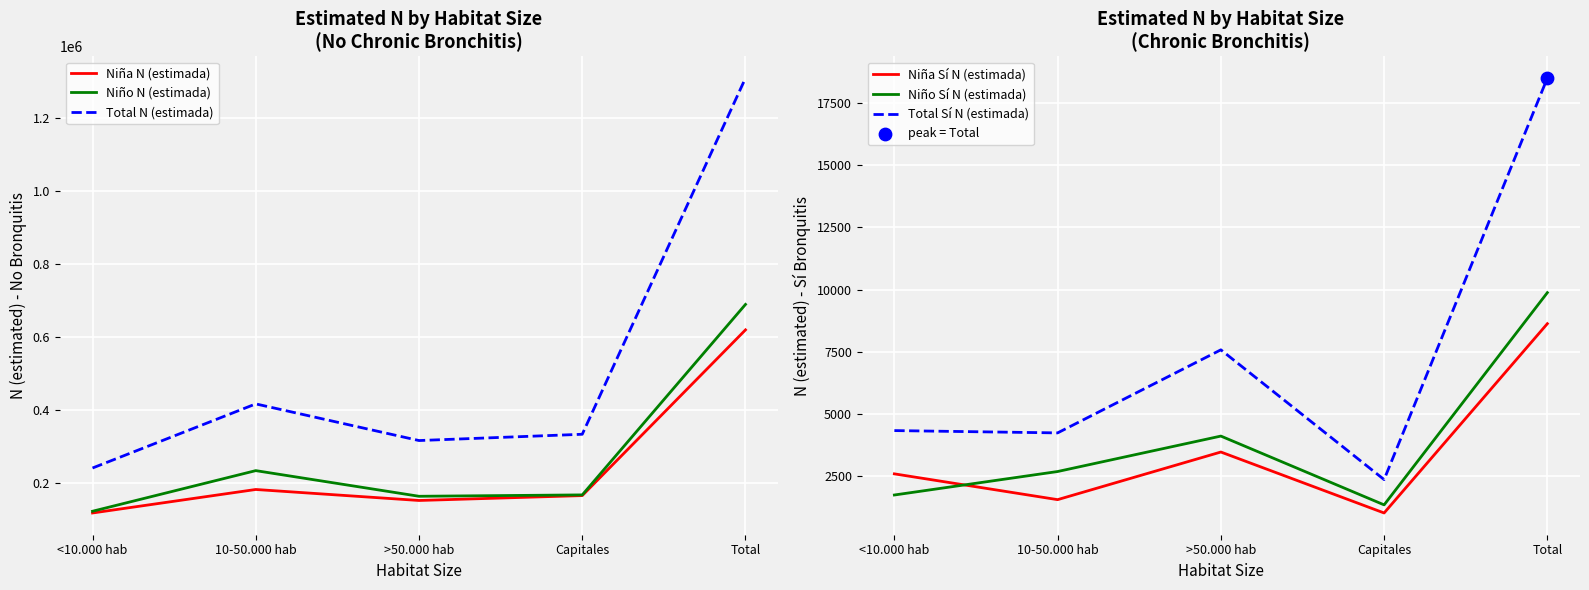

Which series reaches the maximum Y coordinate?

Total N (estimada)